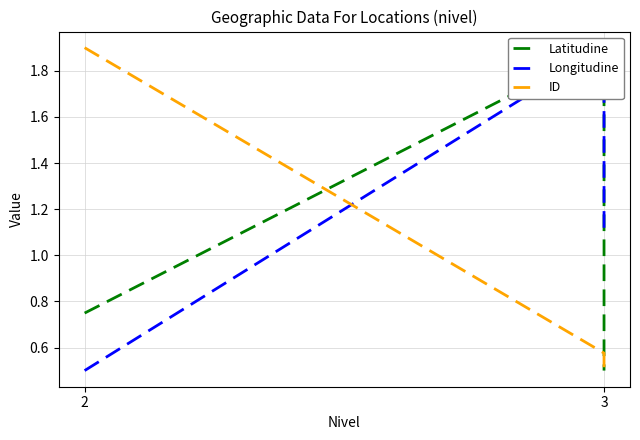

Which series has the largest total across all categories?

Longitudine